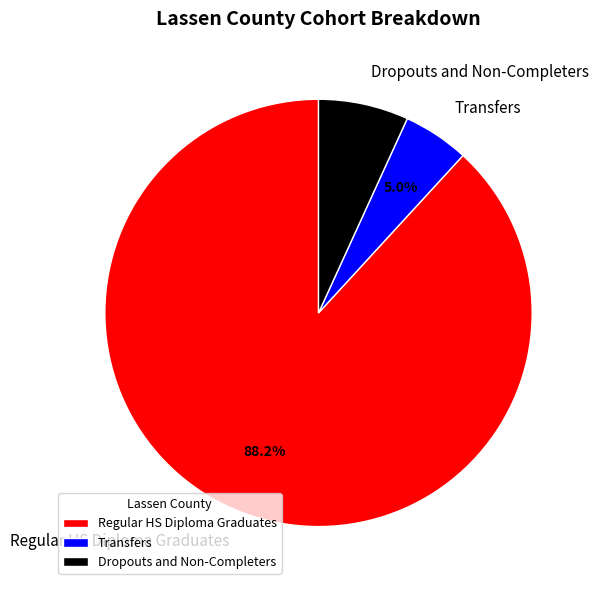

How many segments does this pie chart have?

3